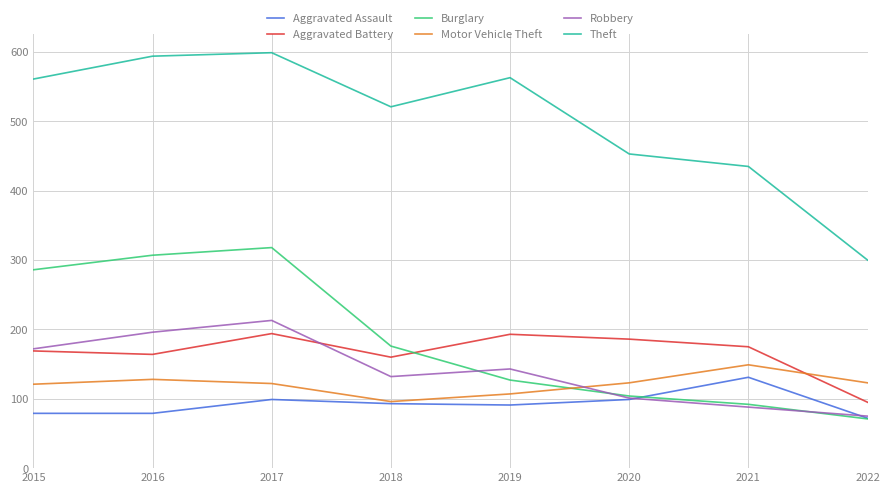

What is the greatest value displayed?

599